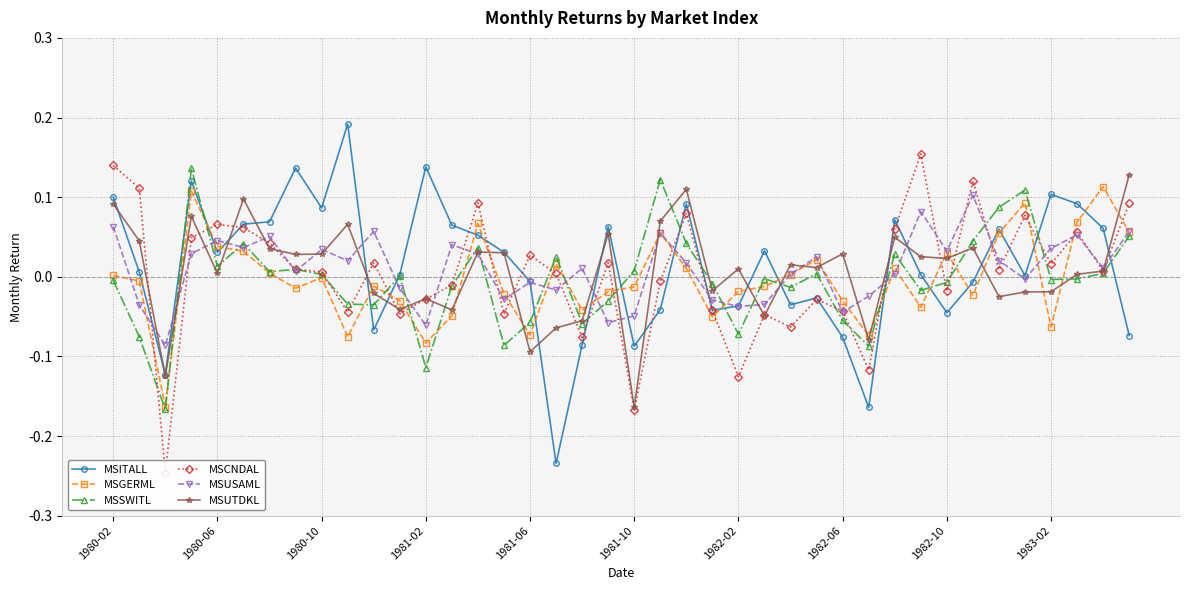

What is the sum of all MSSWITL values?

-0.2